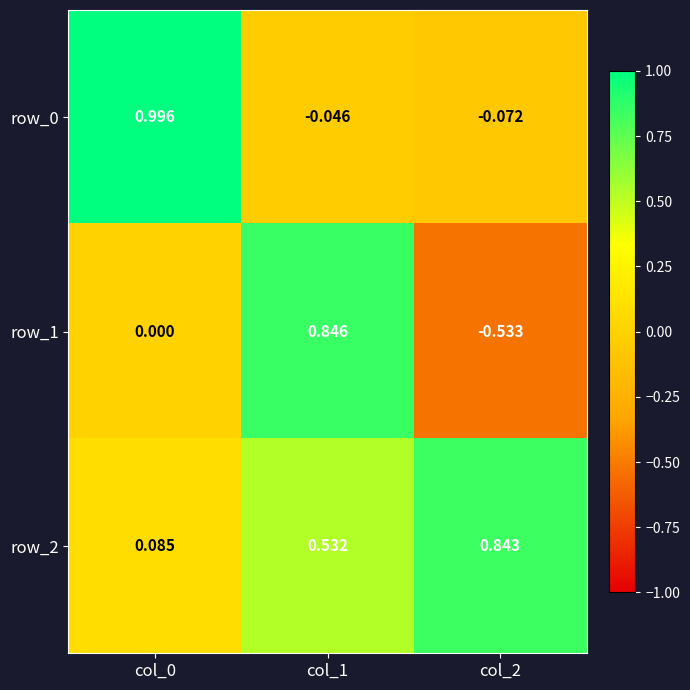

What is the difference between the highest and lowest values at col_2?

1.4